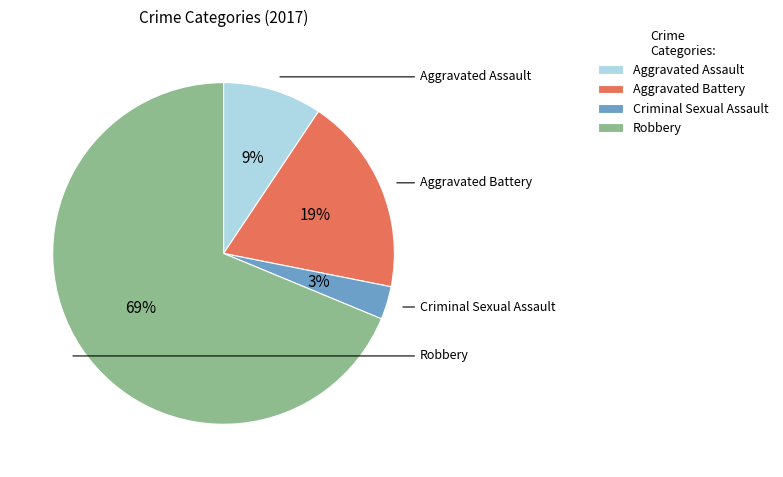

Which category has the biggest portion of the pie?

Robbery